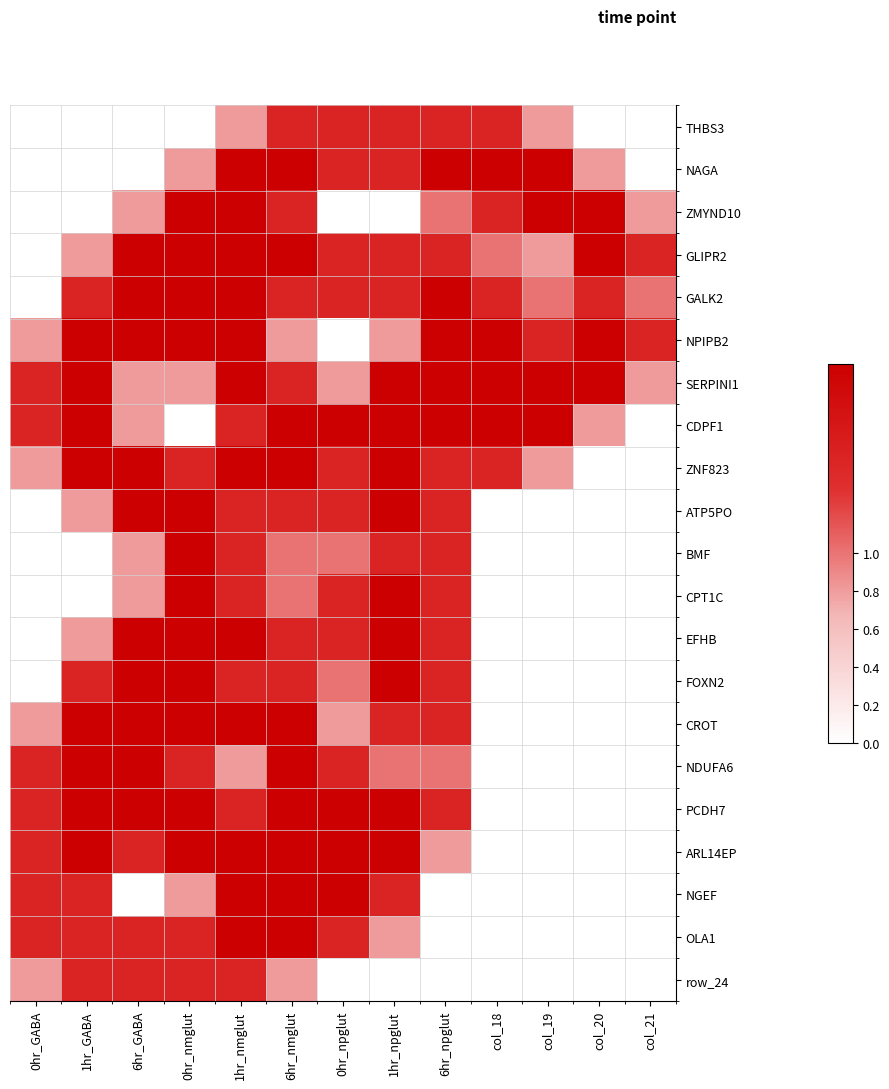

Which has a higher value, 6hr_npglut or col_20?

6hr_npglut